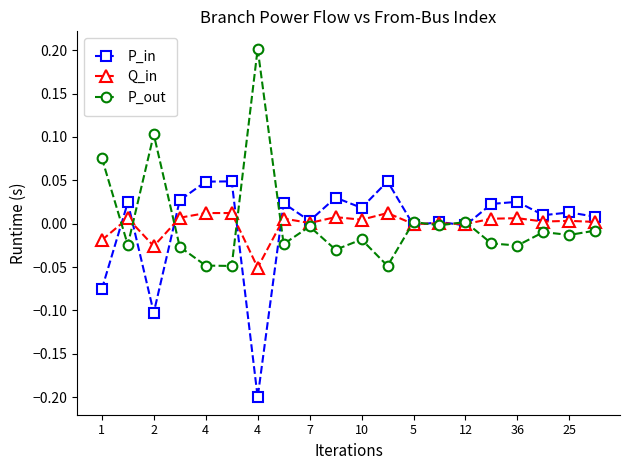

Rank the series by their maximum value, from lowest to highest.

Q_in, P_in, P_out